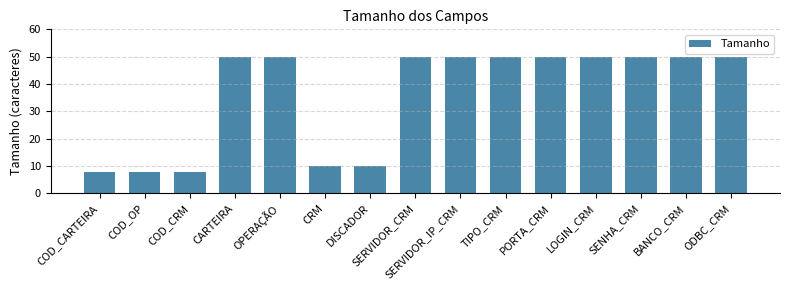

What is the change in value from CRM to SERVIDOR_IP_CRM?

+40